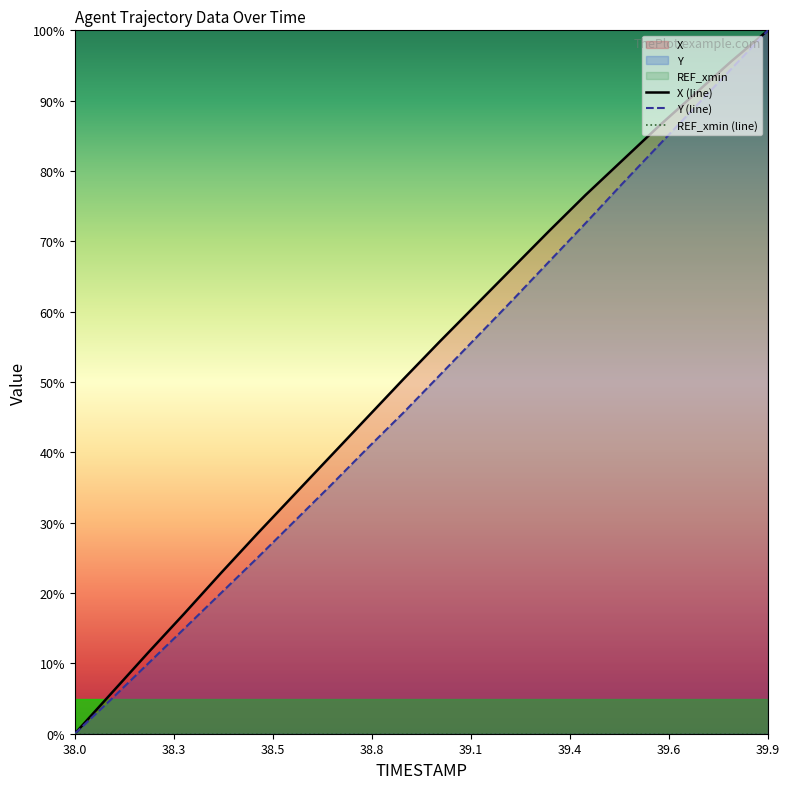

What is the maximum value shown in the chart?

100.0